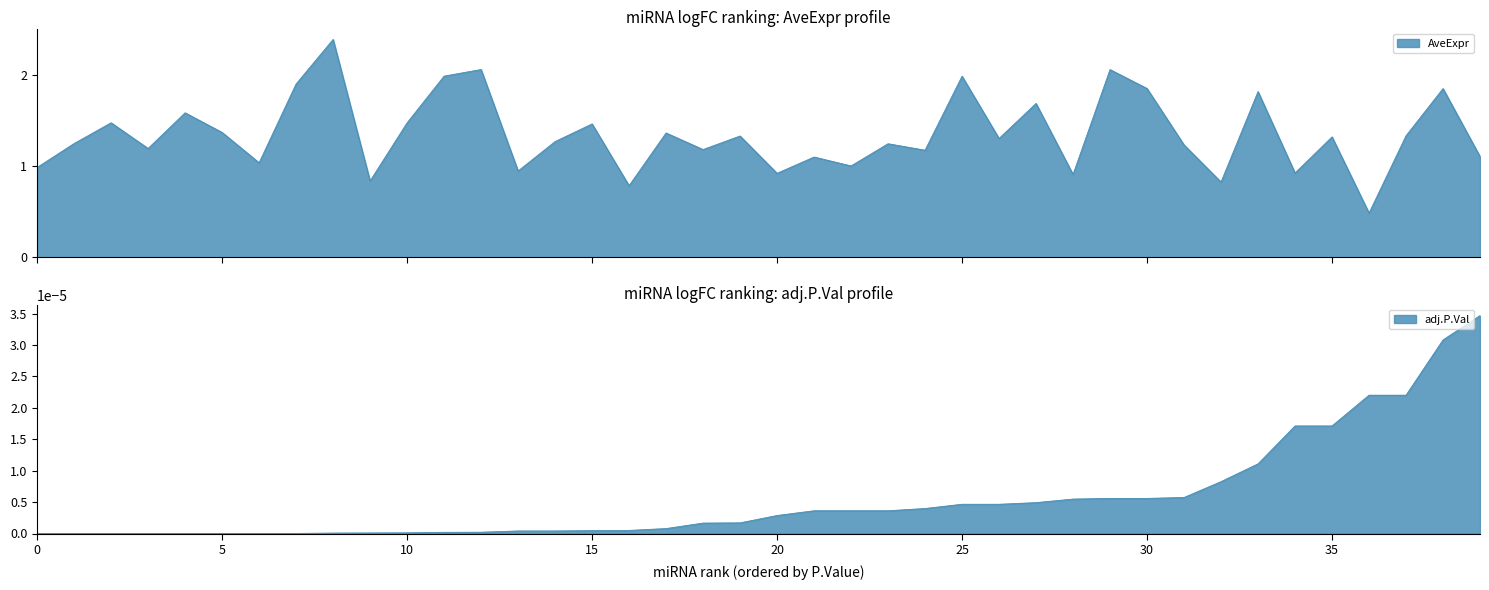

Read the AveExpr value at 23.

1.2